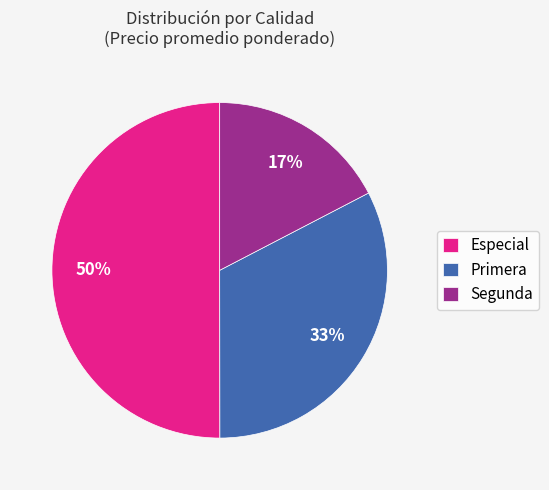

Is the sum of Segunda and Especial greater than half?

Yes